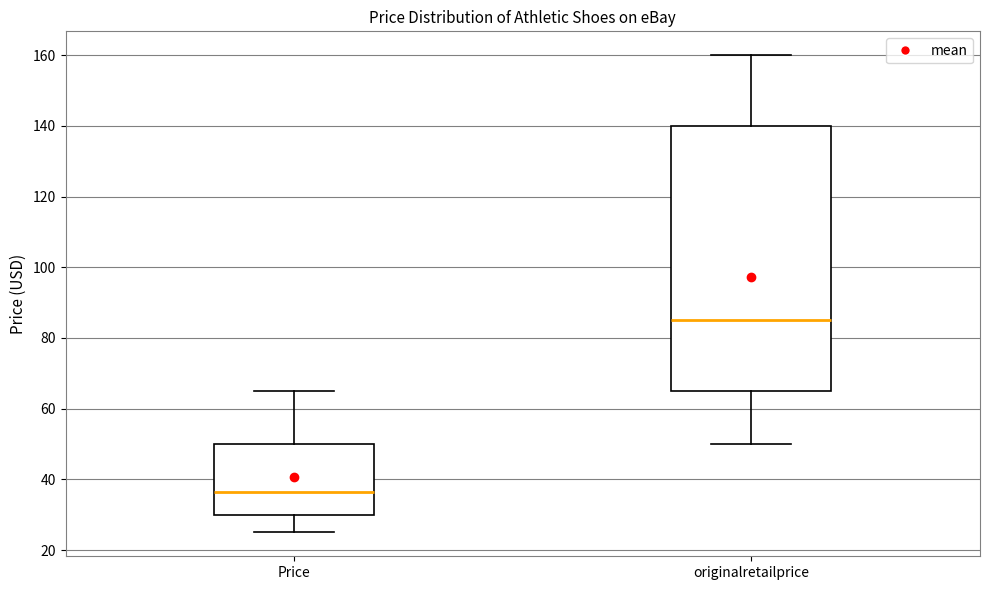

Reading left to right, transcribe this box plot: for each box, give where its median line is, the range the box spans, and where its two whiskers end, as read against the y-axis. The values are not printed on the chart, so give them approximately, as read against the axis.

Price: median 36, box 30 to 50, whiskers 26 to 66
originalretailprice: median 86, box 66 to 140, whiskers 50 to 160